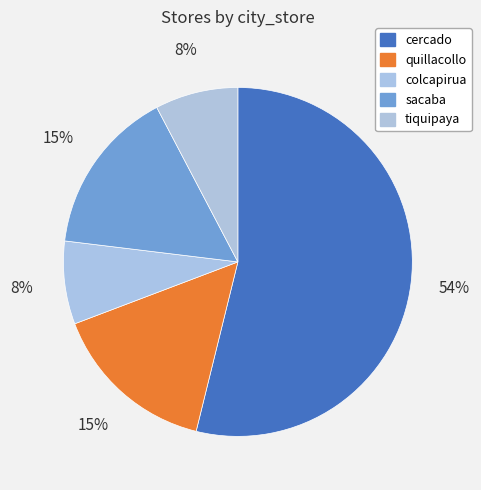

True or false: cercado accounts for 46% of the total.

False